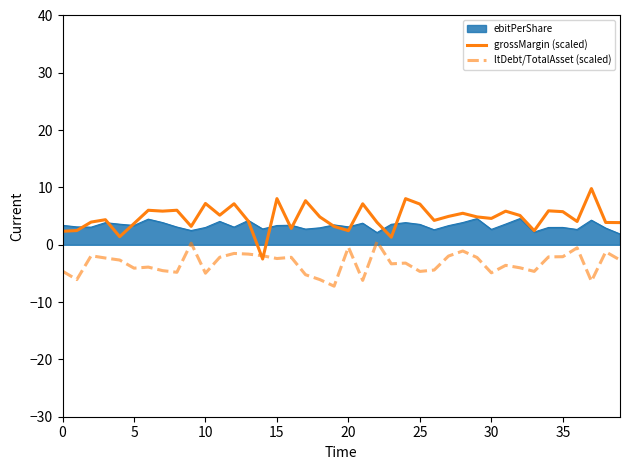

Does the chart display data point markers on the line(s)?

No